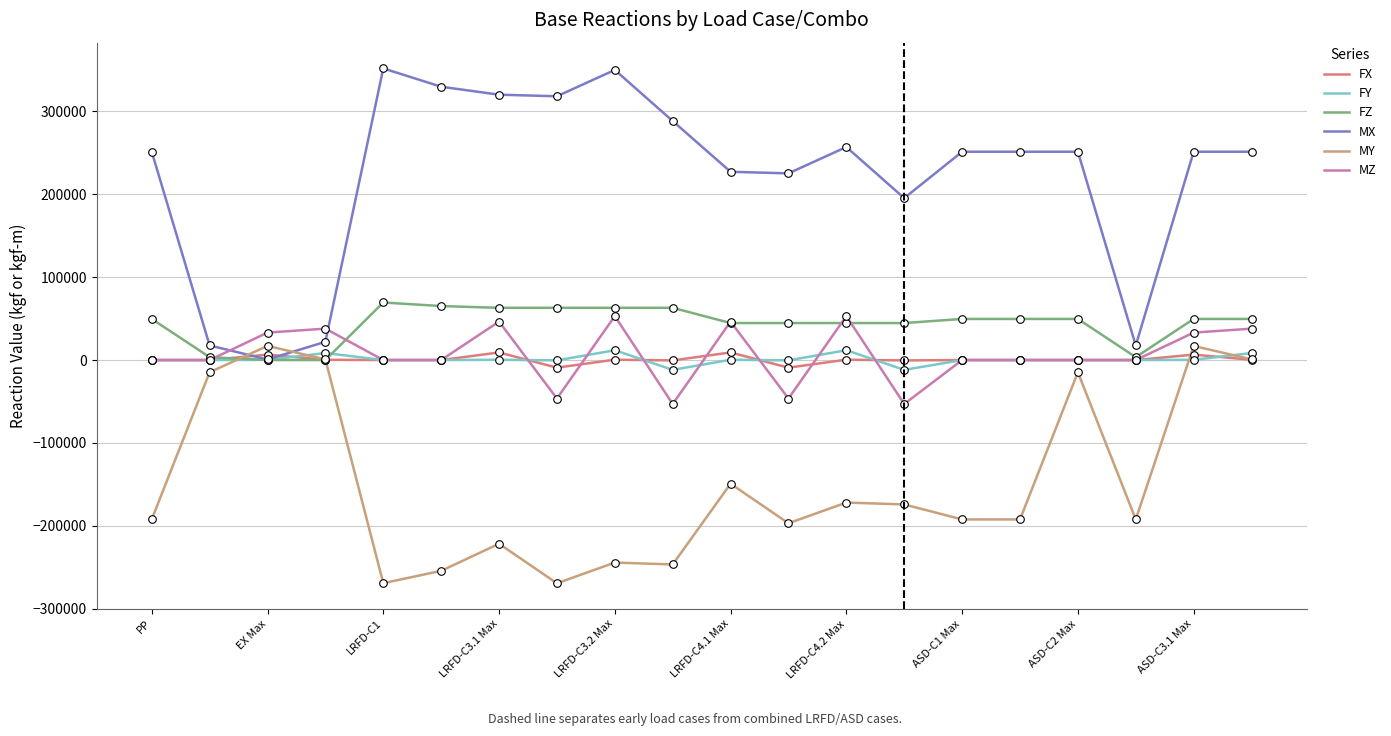

What is the smallest value displayed?

-269243.2